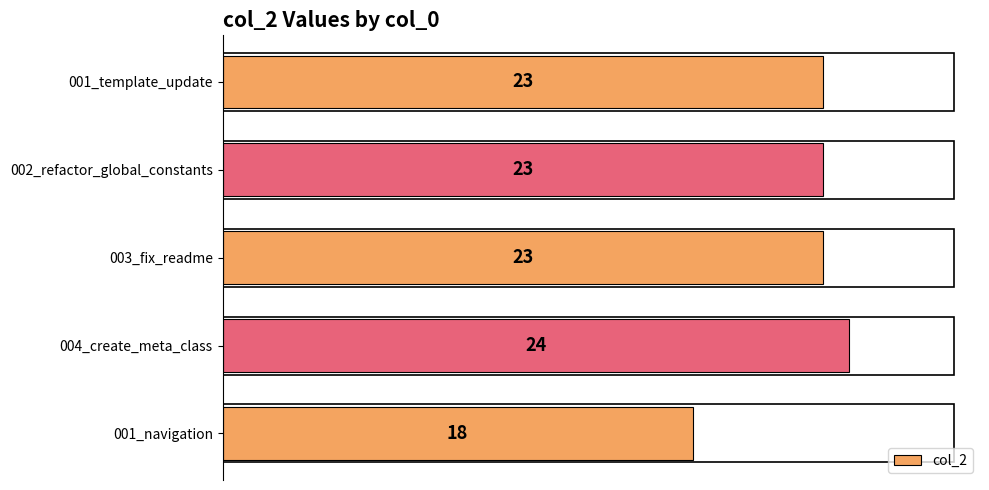

Reading bottom to top, transcribe all the data shown in this chart.

001_navigation=18	004_create_meta_class=24	003_fix_readme=23	002_refactor_global_constants=23	001_template_update=23